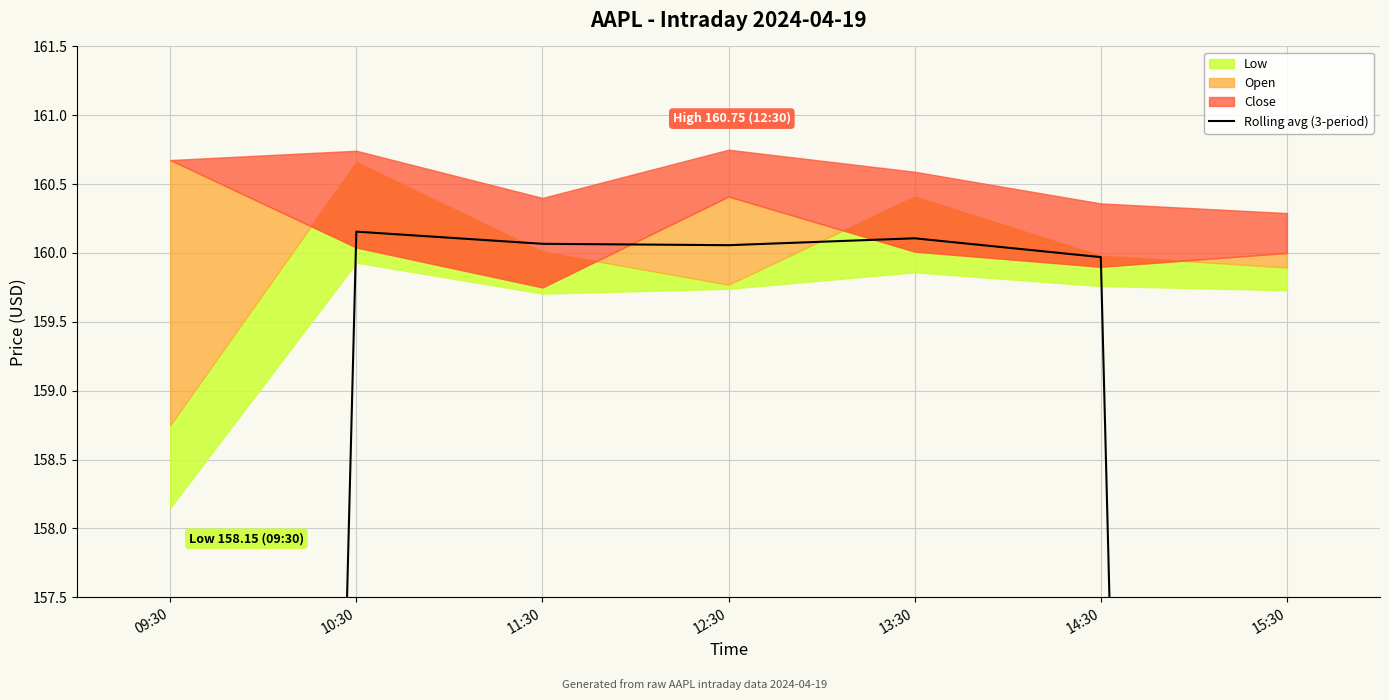

At which category does the data reach its first local valley?

12:30